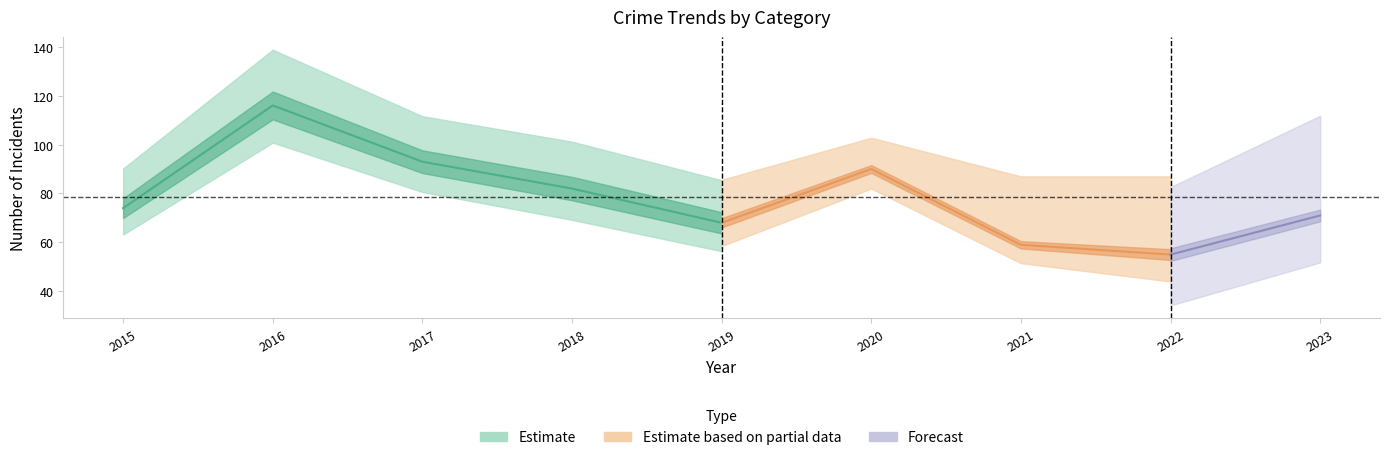

Which has a higher value, 2017 or 2021?

2017